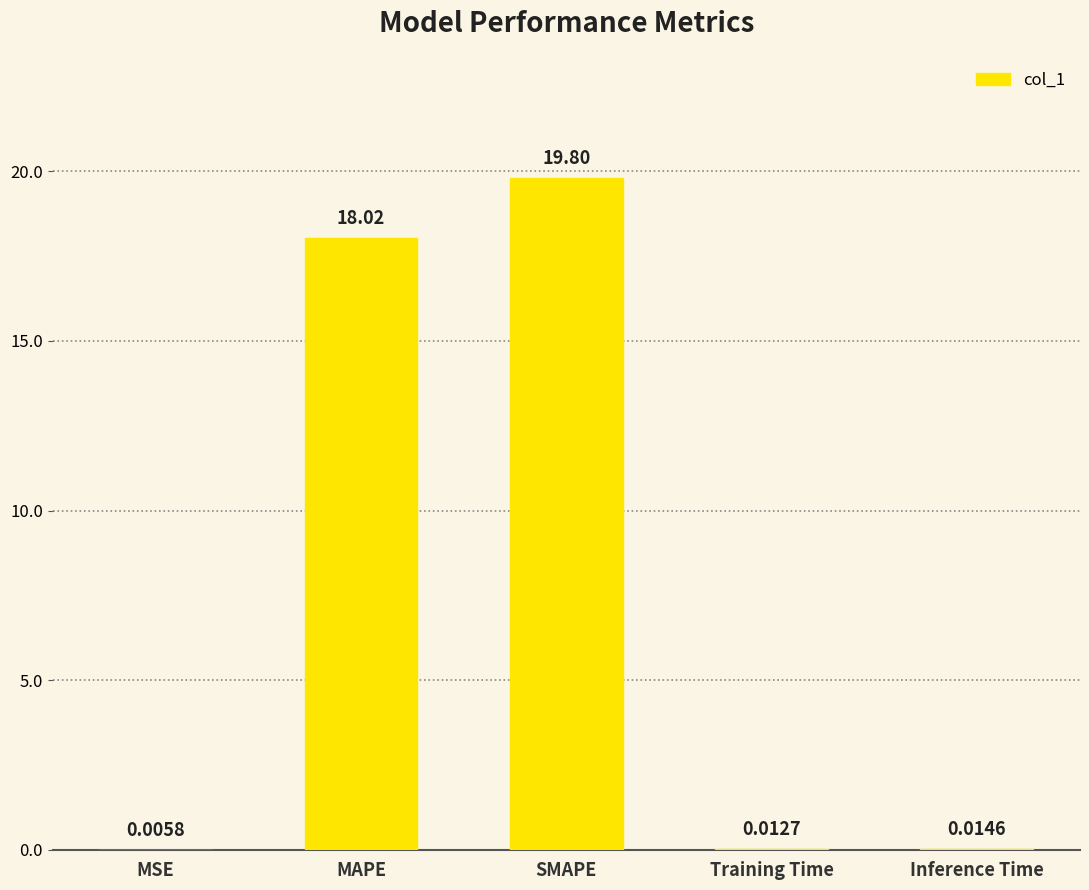

Where is the data nearest to the value 9?

Inference Time